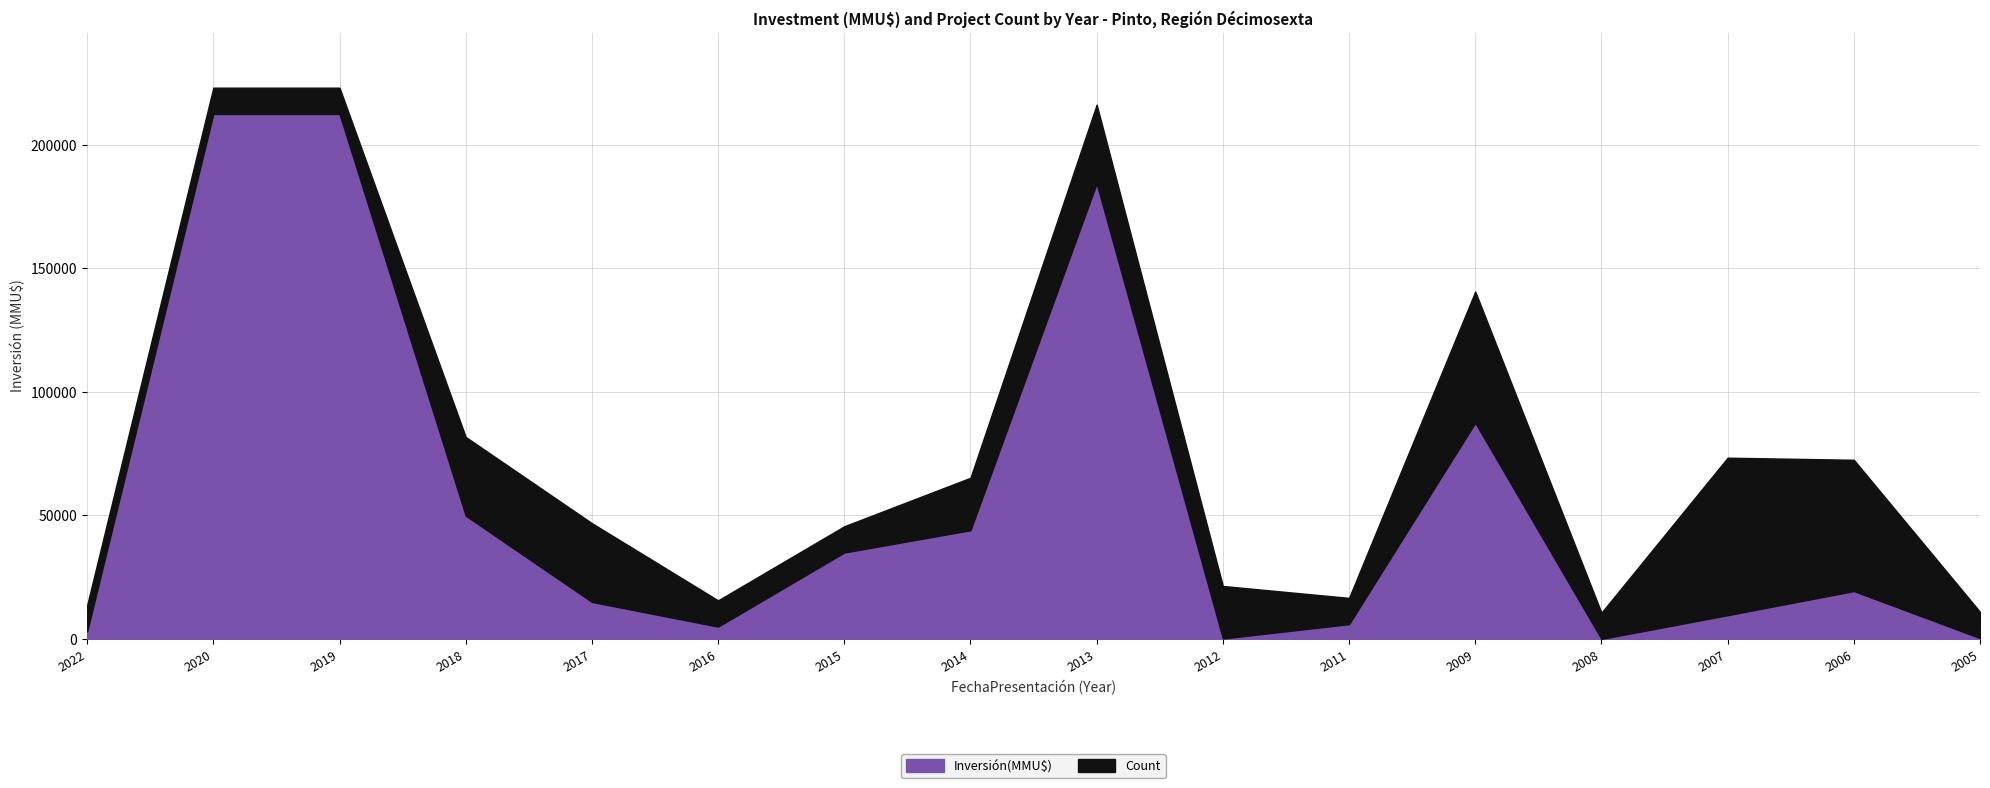

What is the highest value of the Inversión(MMU$) series?

212500.0